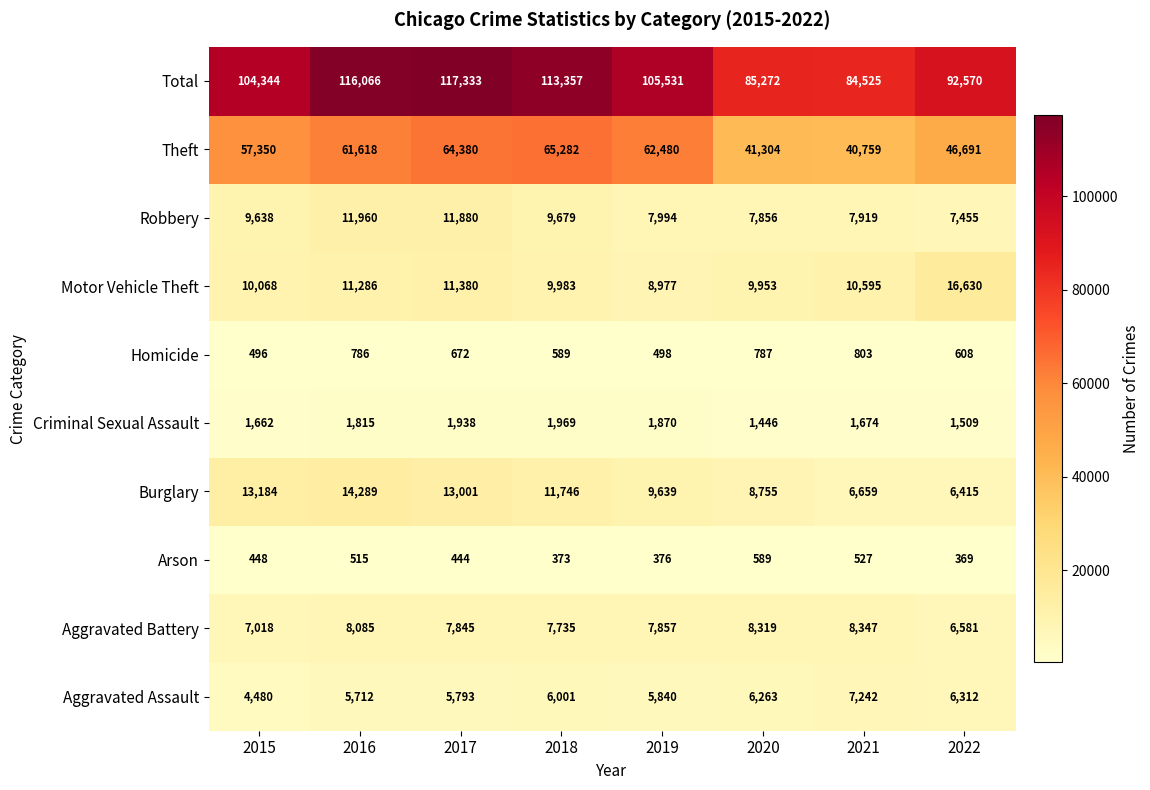

What is the difference between the highest and lowest values at 2022?

92201